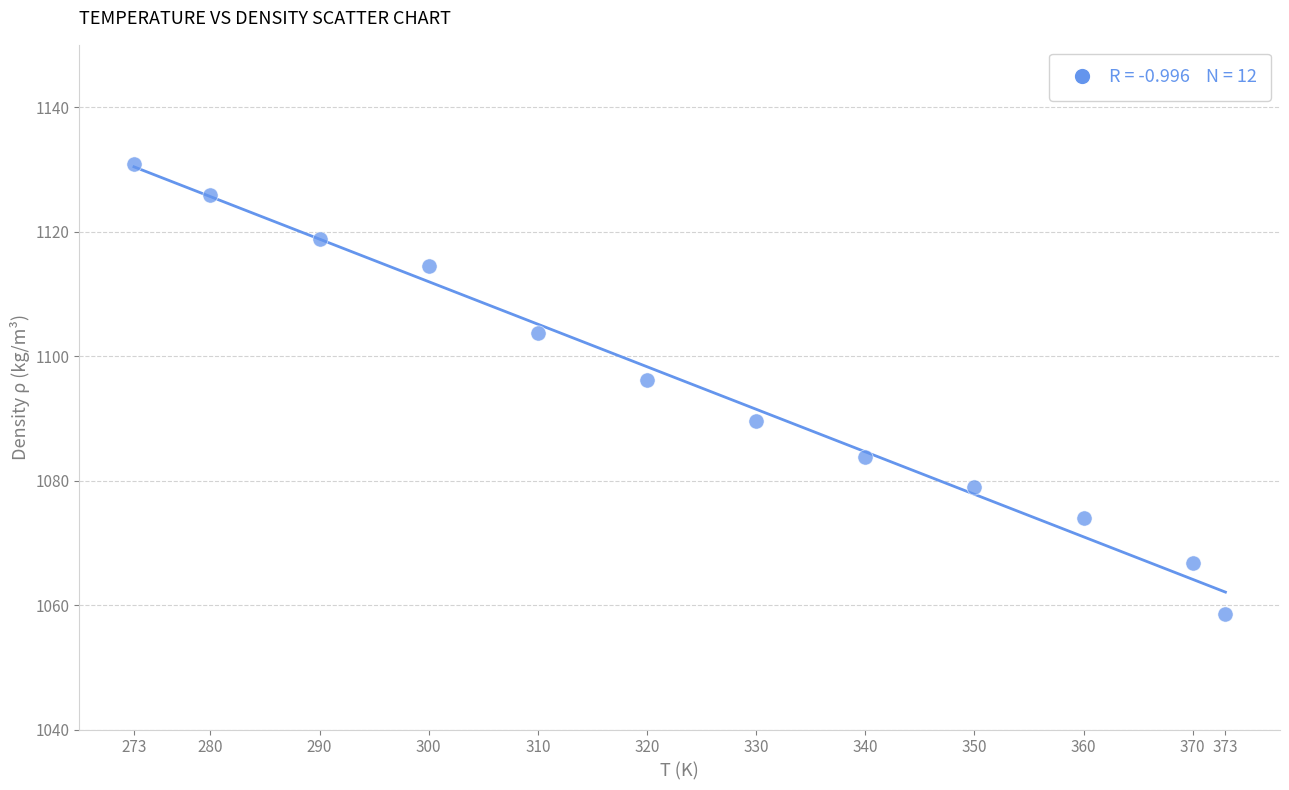

What is the range of Y values (max minus min)?

72.3